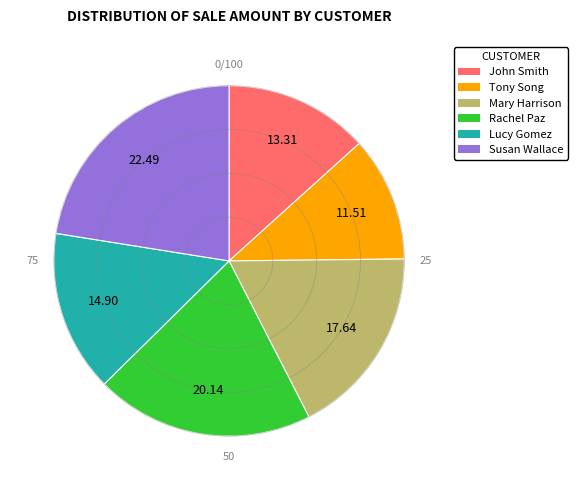

Is it true that Rachel Paz is 15% of the pie?

False